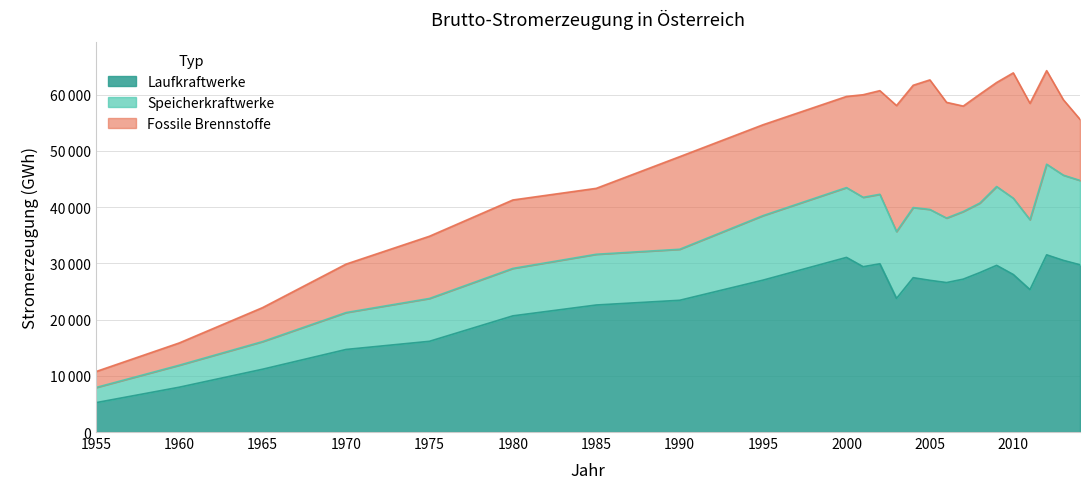

True or false: Laufkraftwerke and Speicherkraftwerke intersect in this chart.

False